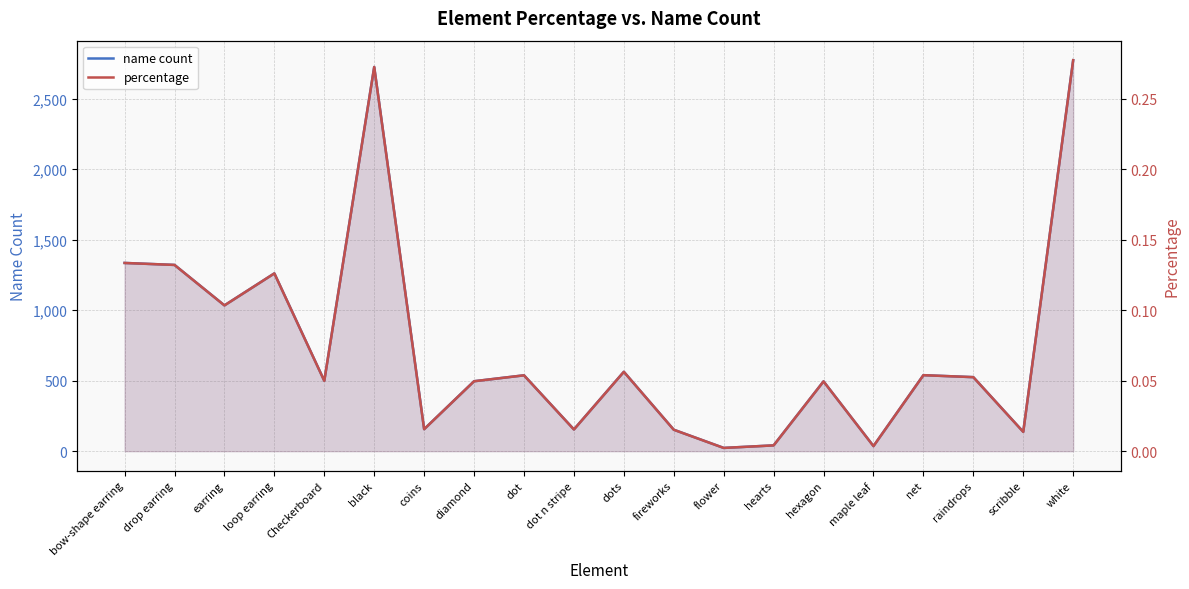

True or false: name count and percentage cross at least once.

False